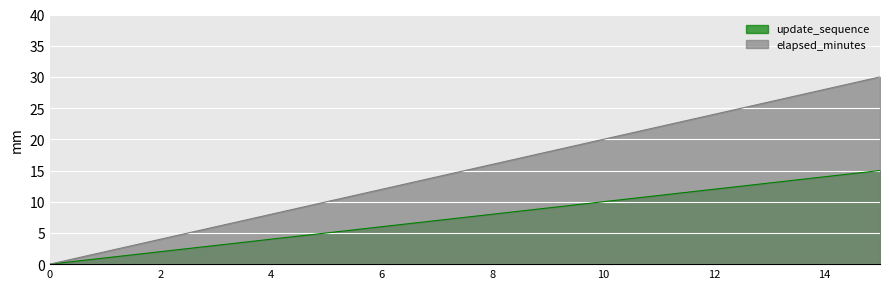

True or false: update_sequence and elapsed_minutes cross at least once.

False